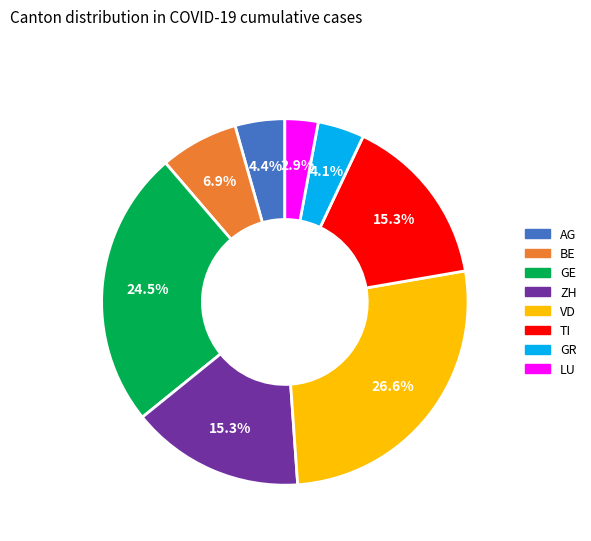

To the nearest percent, what portion does BE represent?

7%